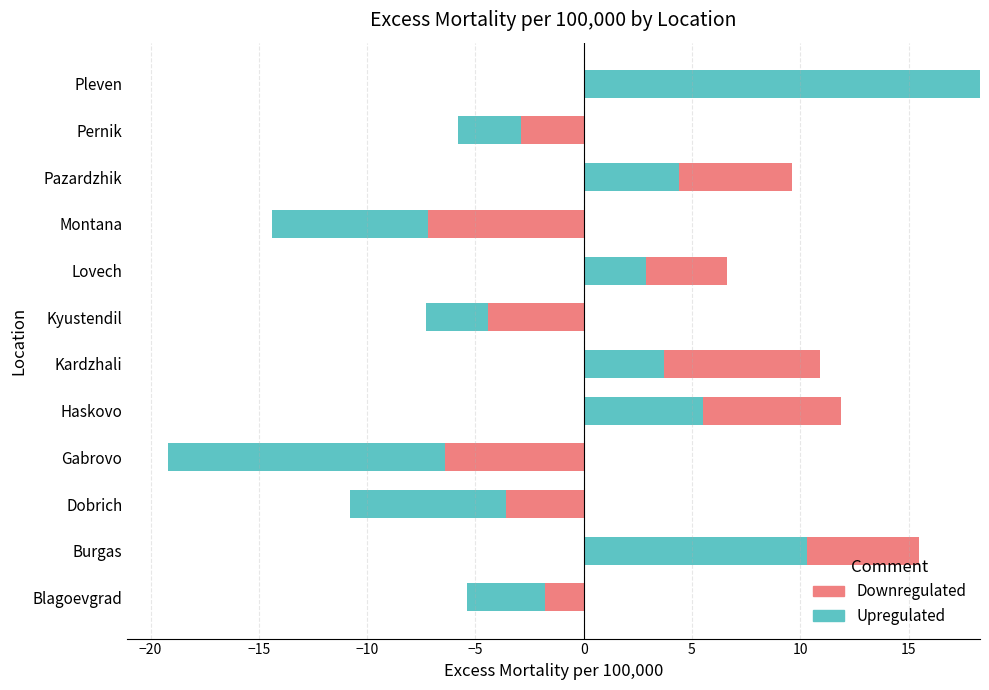

How many values in the Upregulated series exceed 2?

6